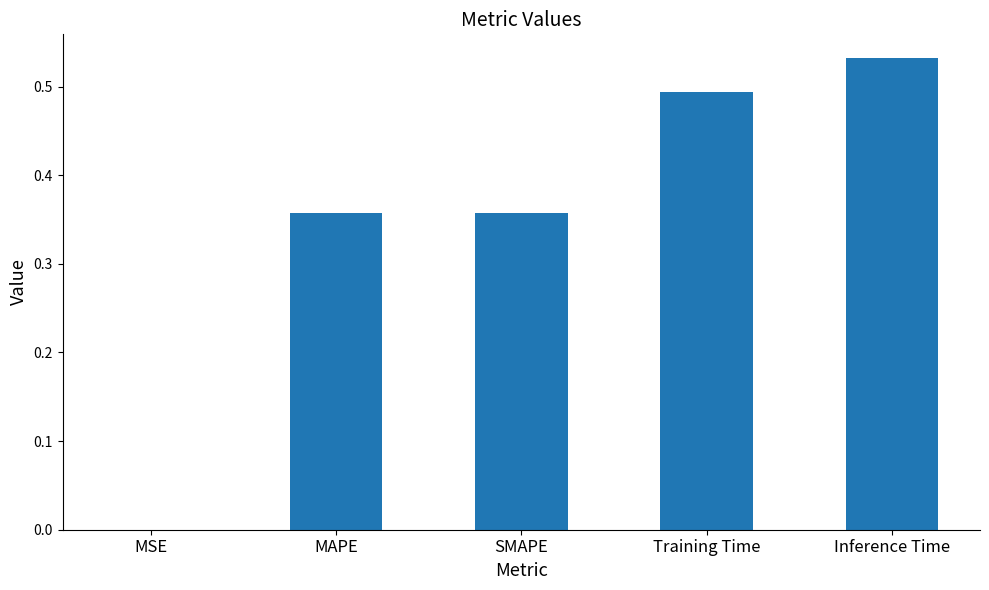

Which category has the highest value across all series?

Inference Time